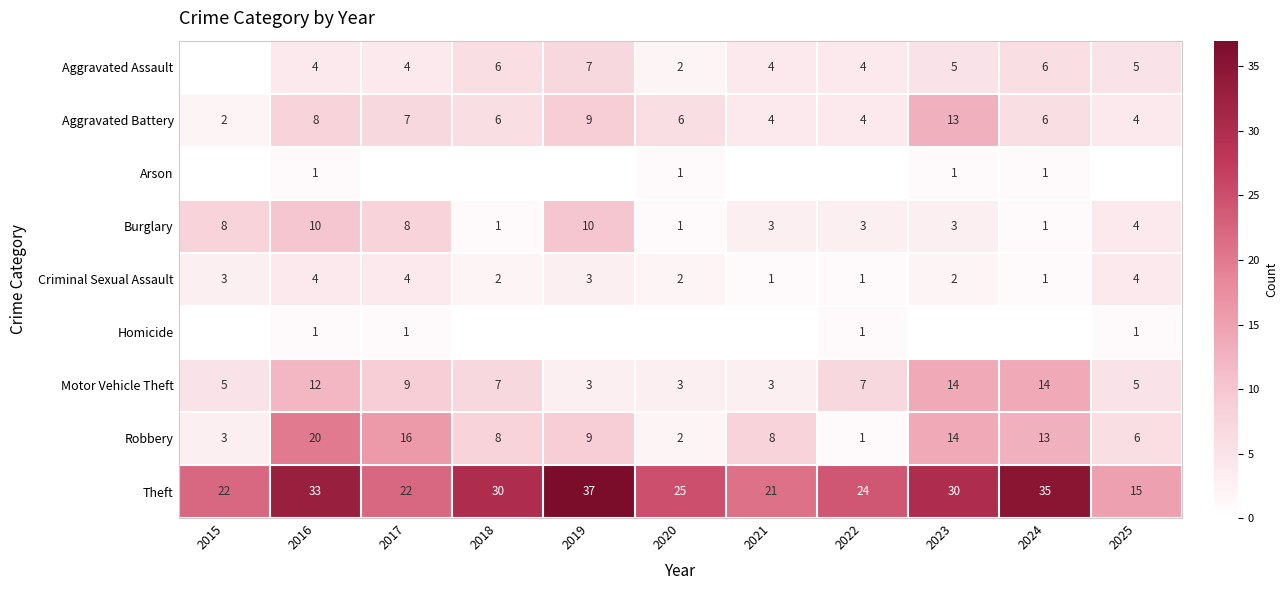

At how many categories does at least one series exceed 28?

5